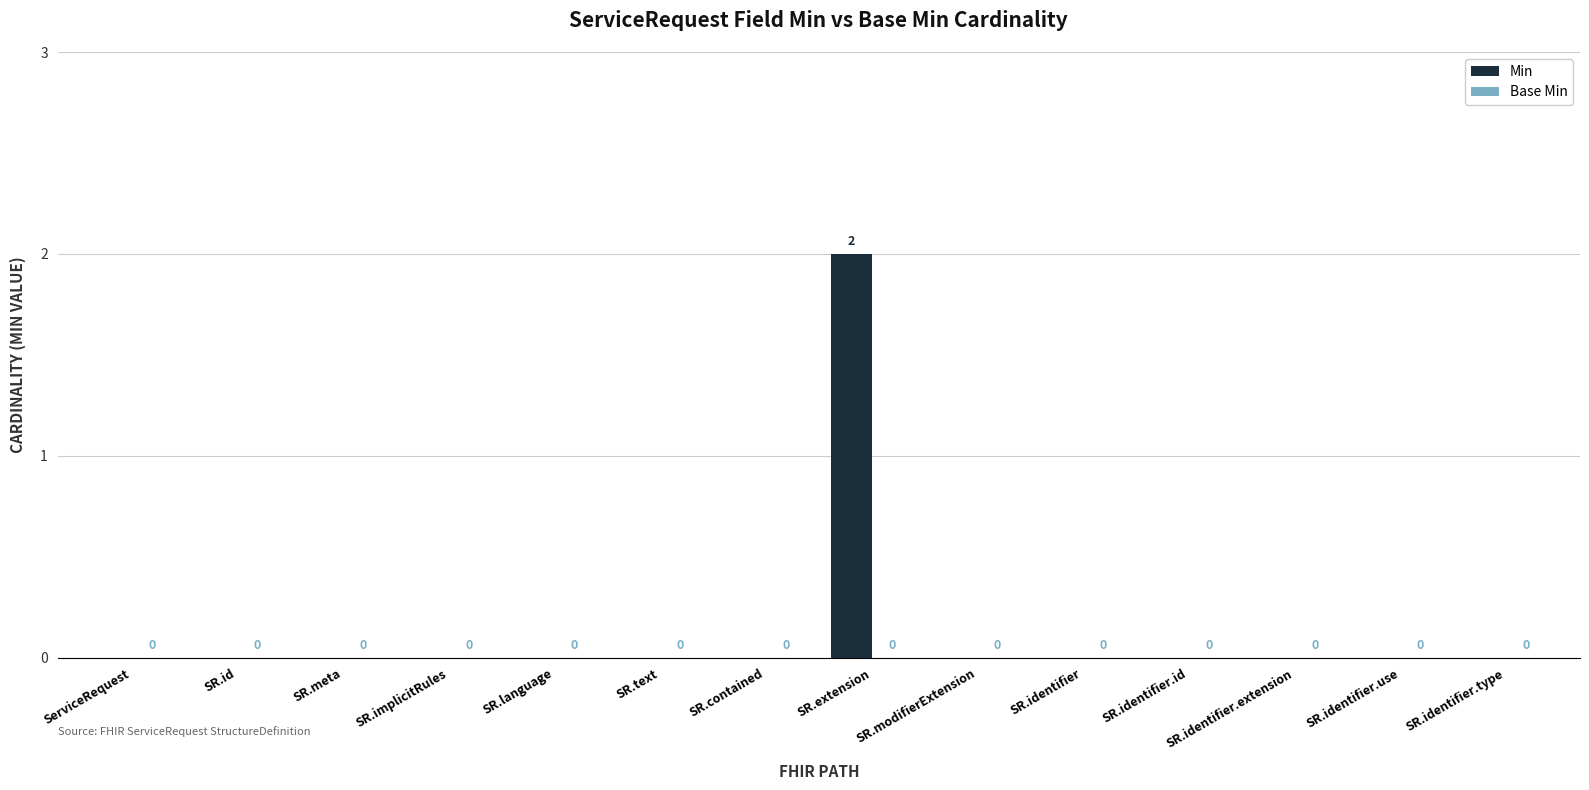

Which category has the highest value across all series?

SR.extension